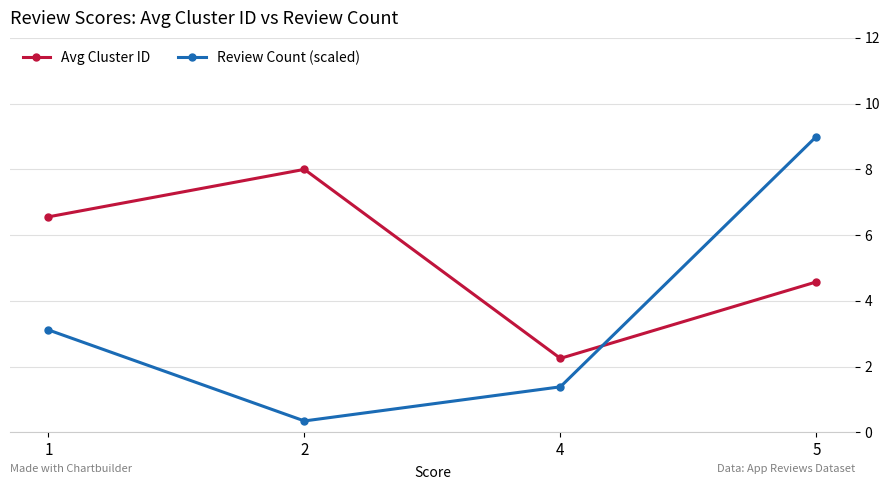

Read the Avg Cluster ID value at 1.

6.6